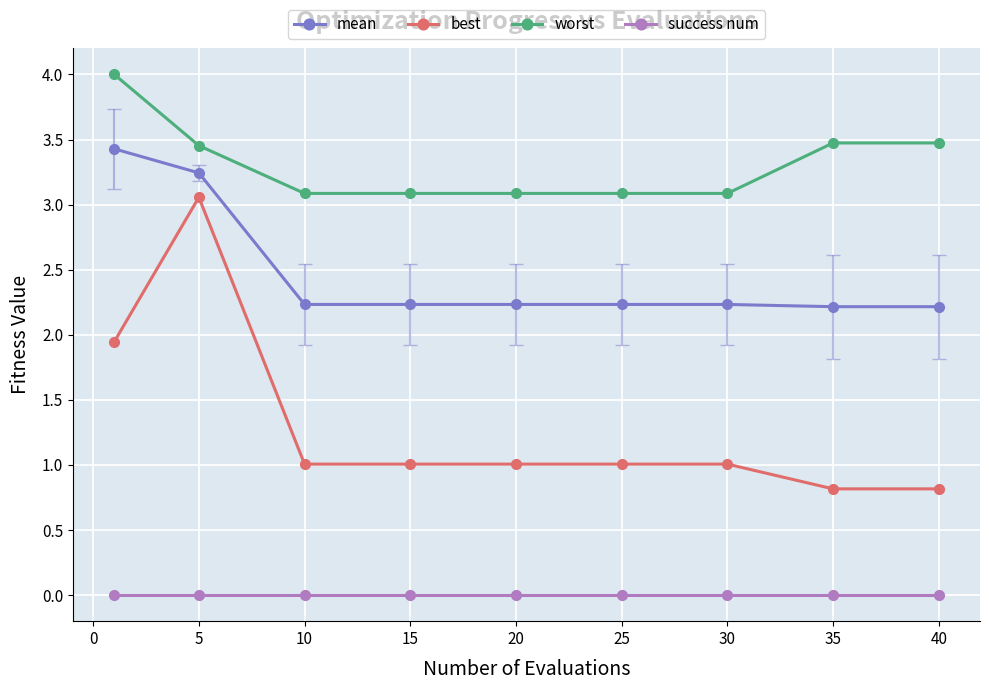

What is the value of the best point at the 8th from the left?

0.8